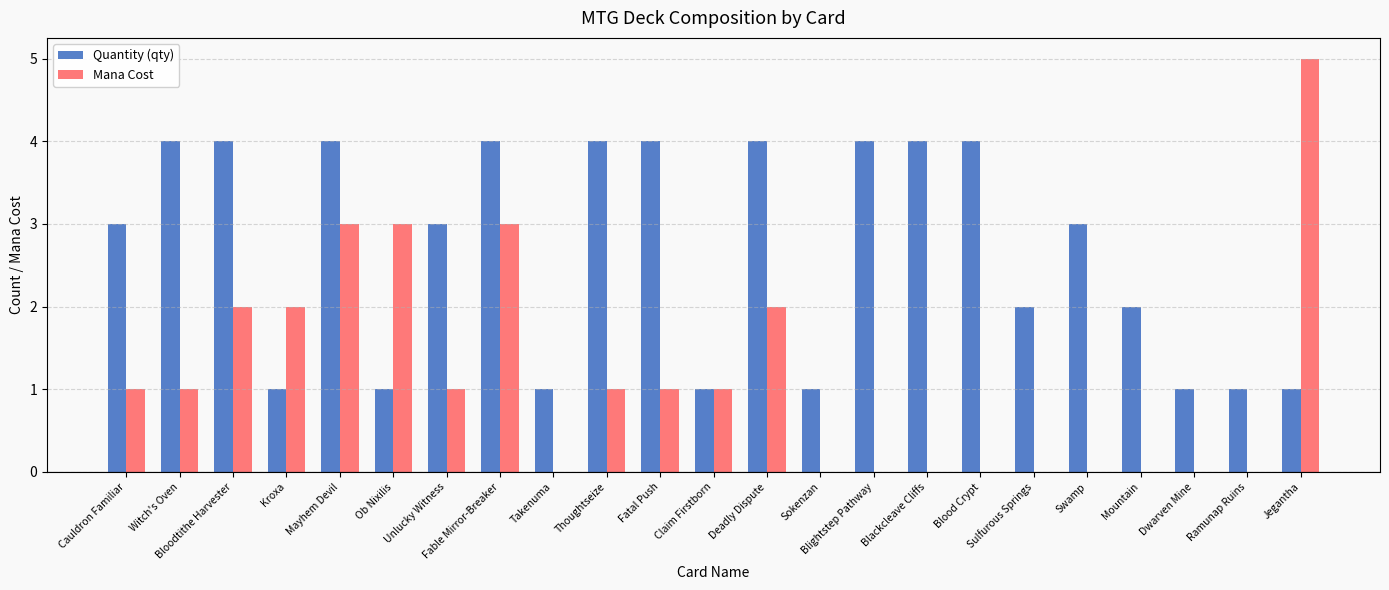

The value of Quantity (qty) at Thoughtseize is 2. True or false?

False